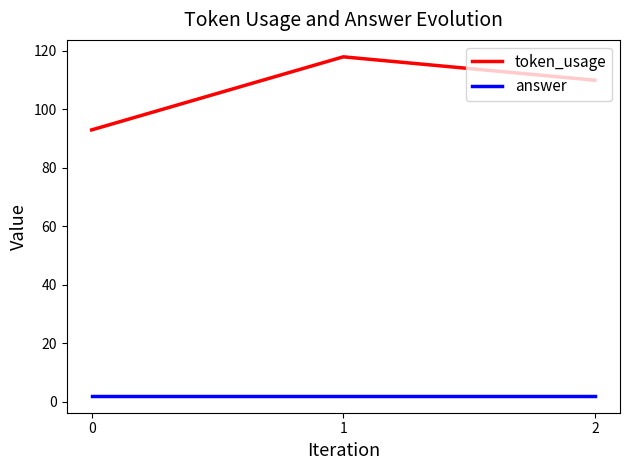

Which series changed the most between 1 and 2?

token_usage